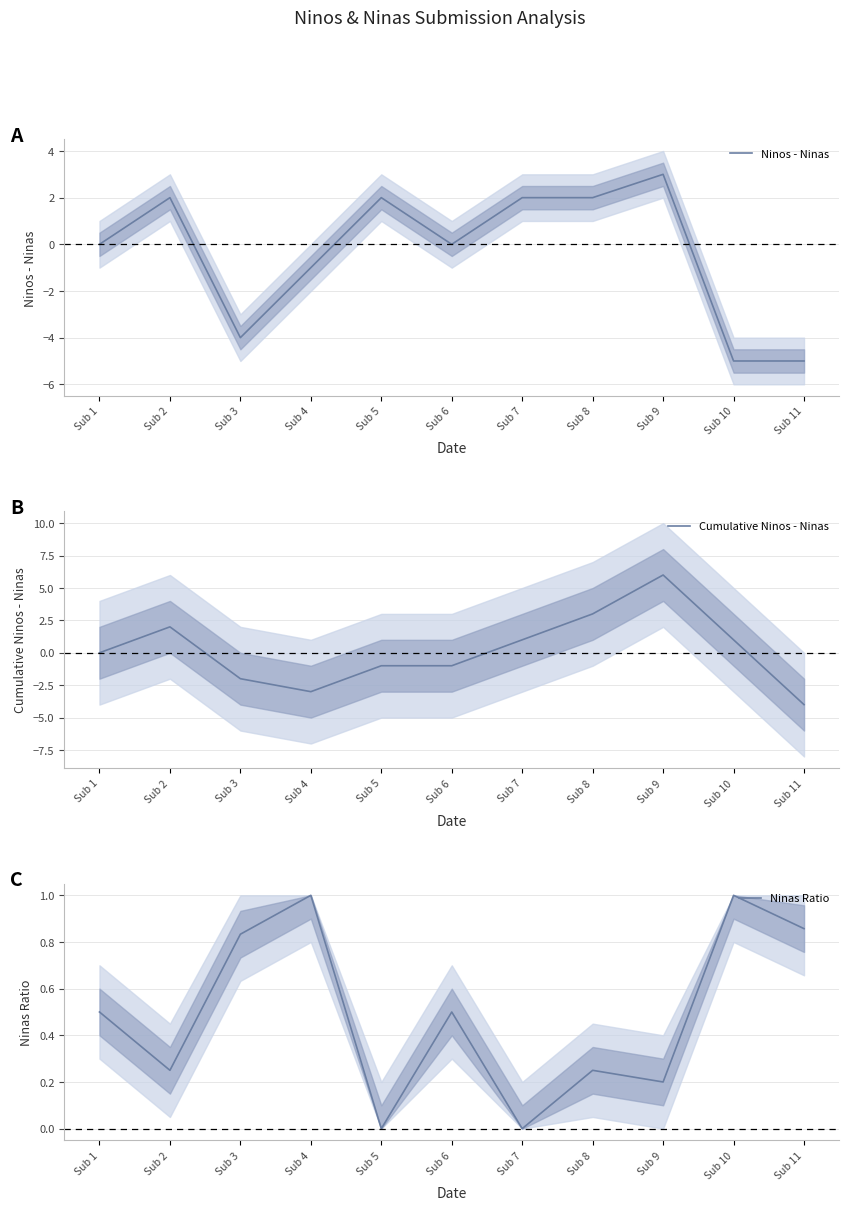

Between Sub 8 and Sub 3, which is larger?

Sub 8